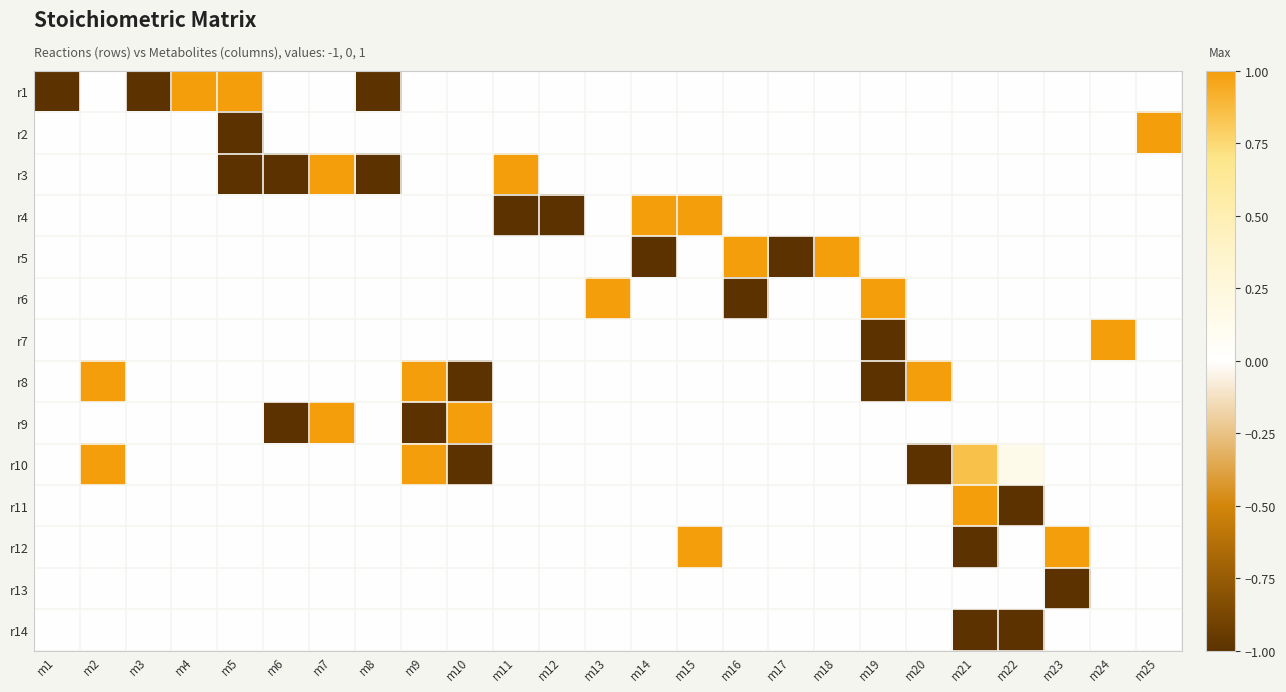

What is the greatest value displayed?

1.0